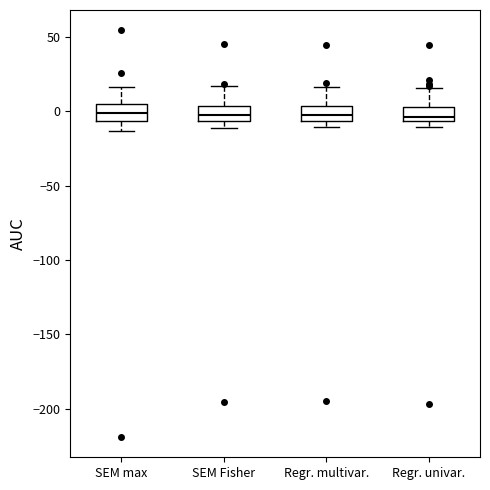

Reading left to right, read every box against the y-axis: the position of its median line, the range the box covers, and the ends of its whiskers. The values are not printed on the chart, so give them approximately, as read against the axis.

SEM max: median 0, box -5 to 5, whiskers -15 to 15
SEM Fisher: median -5 (inside the box), box -5 to 5, whiskers -10 to 15
Regr. multivar.: median 0, box -5 to 5, whiskers -10 to 15
Regr. univar.: median -5 (just above the box's lower edge), box -5 to 5, whiskers -10 to 15